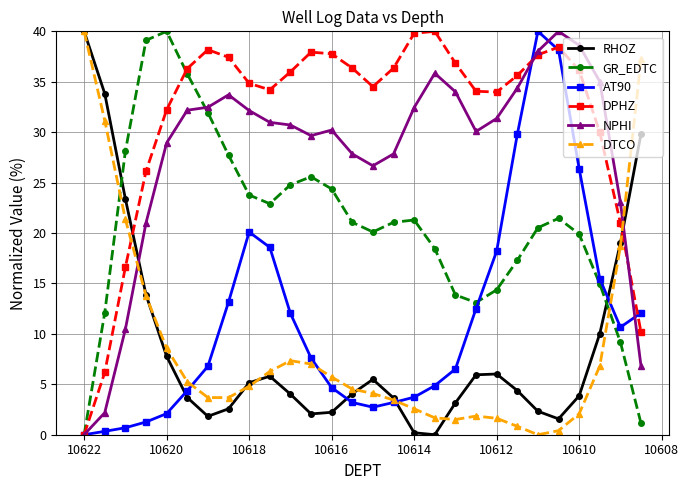

At how many categories does at least one series exceed 23?

28